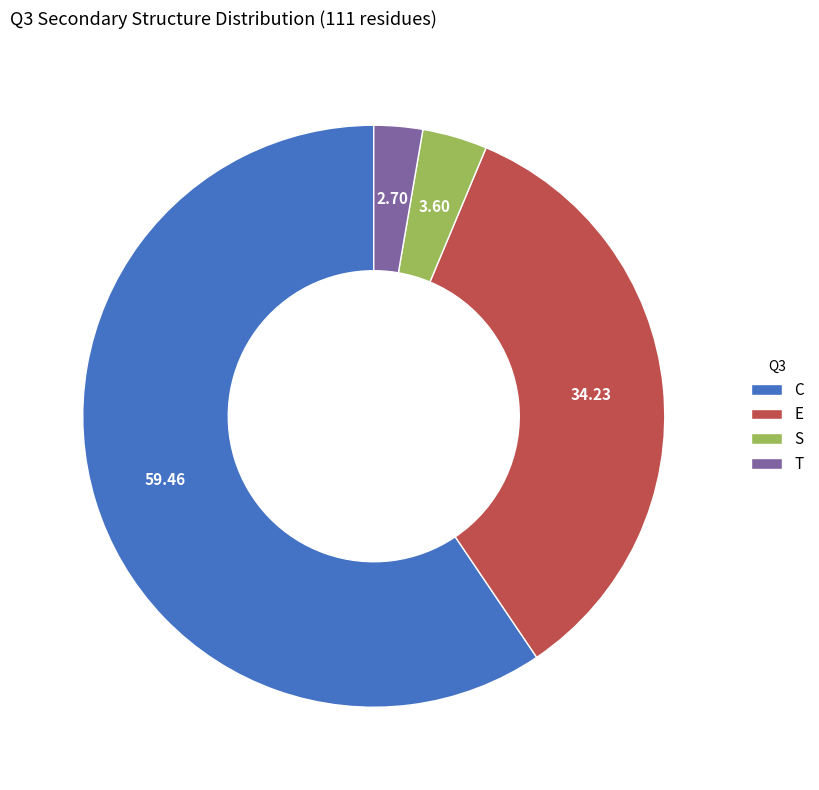

Count the number of slices in the pie.

4